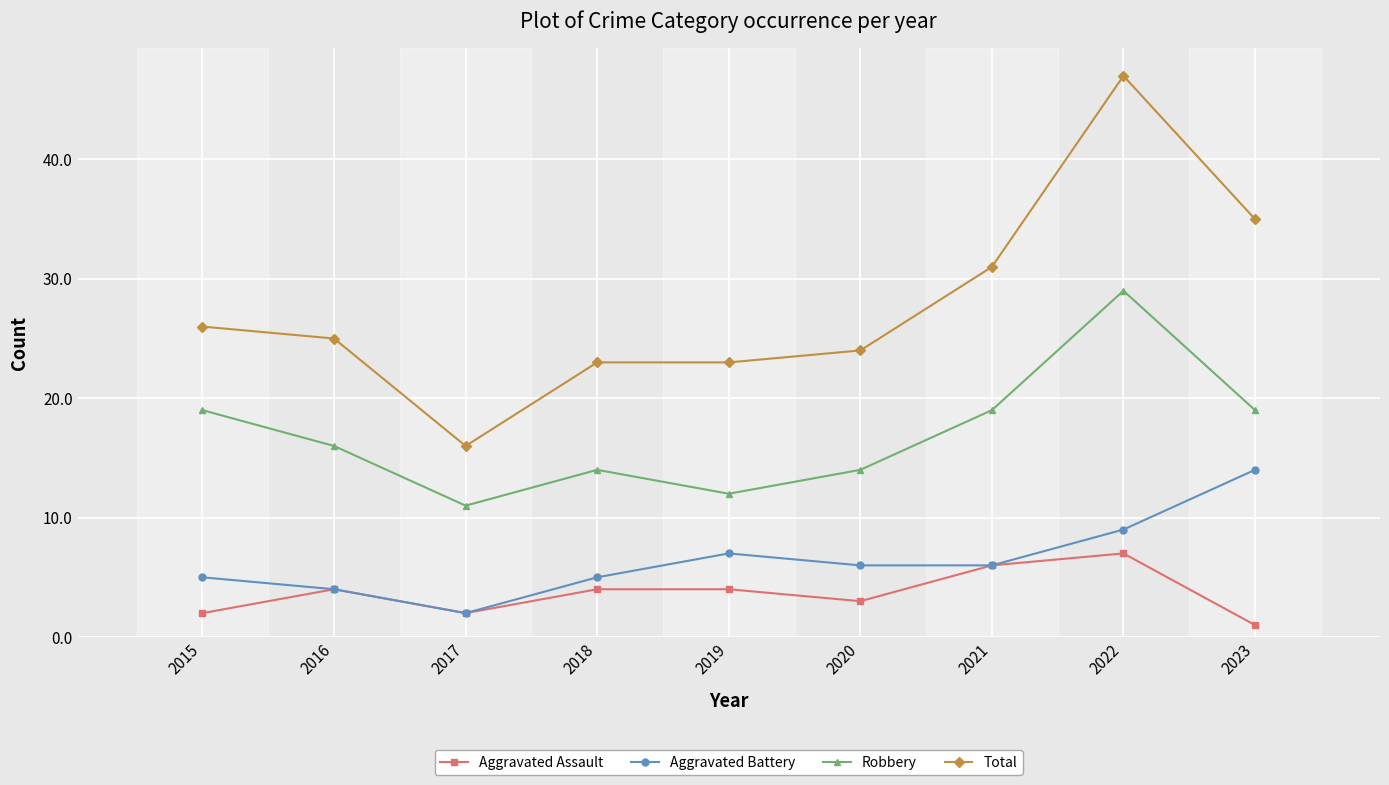

In Aggravated Assault, how many points are lower than both neighbors (excluding endpoints)?

2